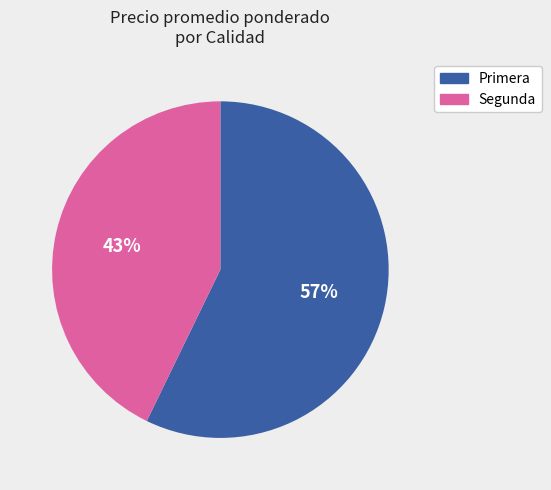

How many segments does this pie chart have?

2